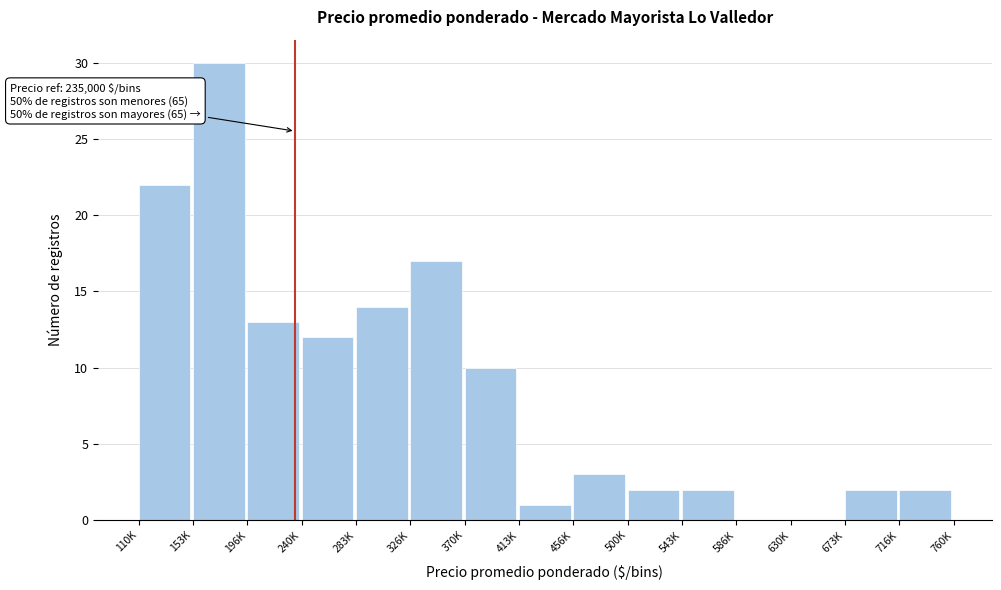

Reading left to right, transcribe all the data shown in this chart.

110K=22	153K=30	196K=13	240K=12	283K=14	326K=17	370K=10	413K=1	456K=3	500K=2	543K=2	586K=0	630K=0	673K=2	716K=2